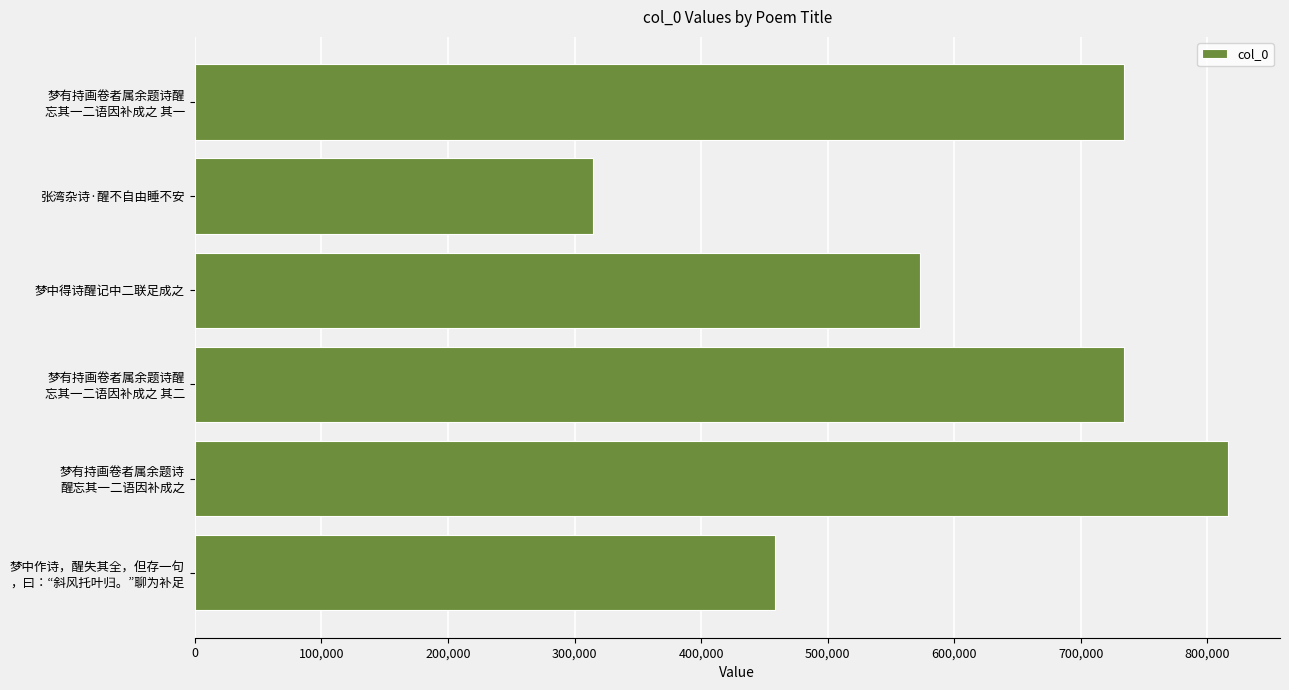

What is the label of the 3rd bar from the top?

梦中得诗醒记中二联足成之